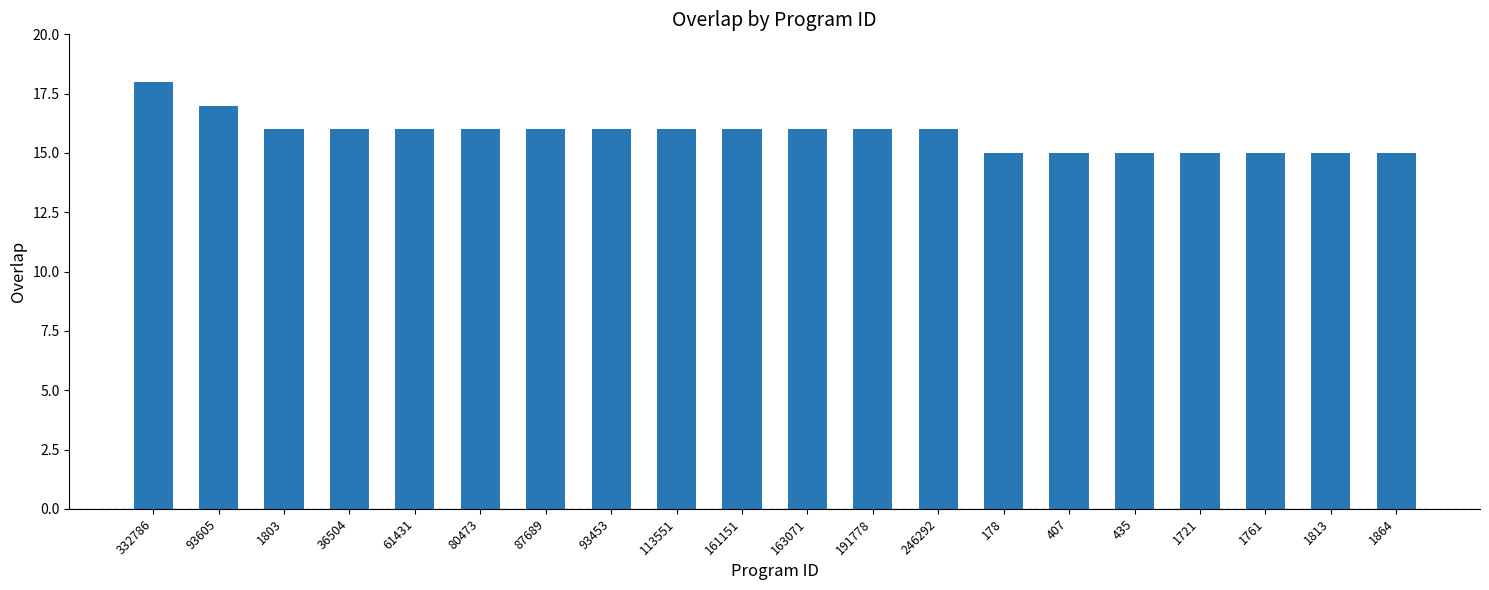

What is the ratio of the value at 246292 to the value at 191778?

1.0